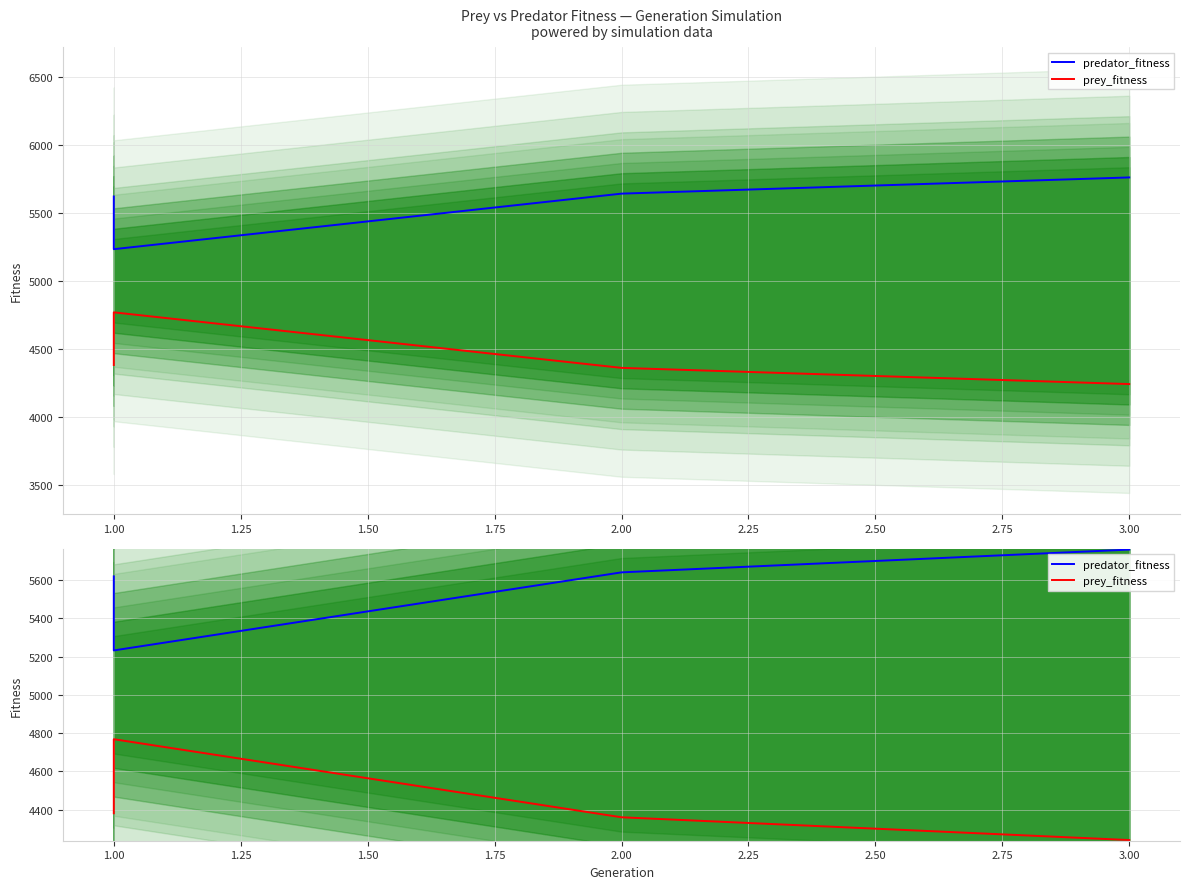

Which series changed the most between 1.00 and 3.00?

predator_fitness